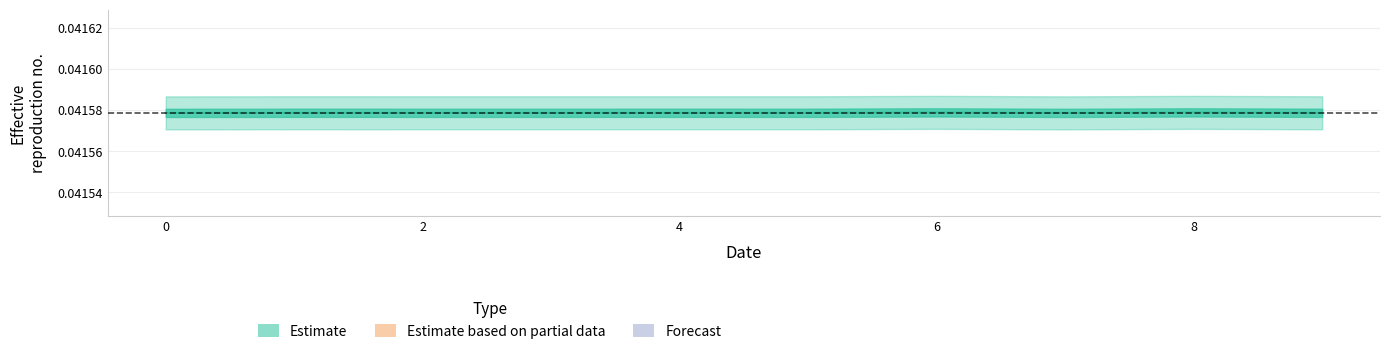

Does the chart have visible grid lines?

Yes